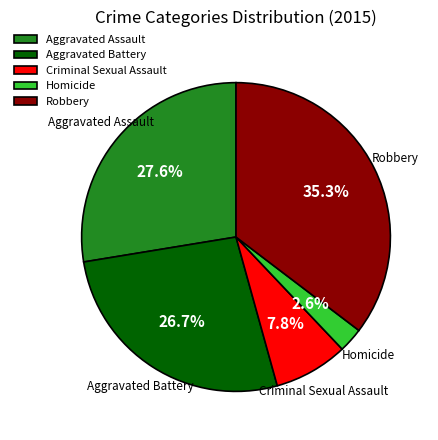

Is there a majority slice in this chart?

No